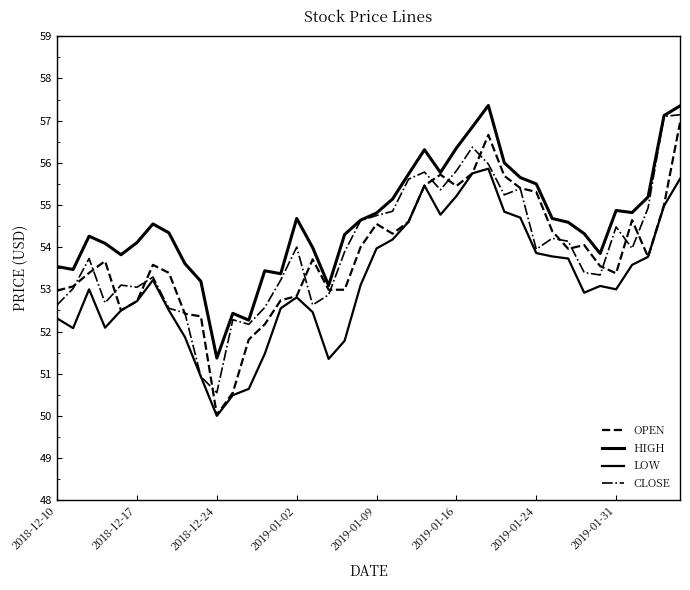

Reading left to right, transcribe all the data shown in this chart.

OPEN: 53.0	53.1	53.4	53.7	52.5	52.7	53.6	53.4	52.4	52.4	50.0	50.5	51.8	52.2	52.7	52.8	53.7	53.0	53.0	54.0	54.5	54.3	54.6	55.5	55.7	55.5	55.8	56.7	55.7	55.4	55.3	54.4	54.0	54.0	53.5	53.4	54.6	53.8	55.0	57.0
HIGH: 53.5	53.5	54.3	54.1	53.8	54.1	54.5	54.3	53.6	53.2	51.4	52.4	52.3	53.4	53.4	54.7	54.0	53.1	54.3	54.6	54.8	55.1	55.7	56.3	55.8	56.4	56.9	57.4	56.0	55.6	55.5	54.7	54.6	54.3	53.9	54.9	54.8	55.2	57.1	57.4
LOW: 52.3	52.1	53.0	52.1	52.5	52.7	53.2	52.5	51.9	50.9	50.0	50.5	50.6	51.5	52.5	52.8	52.5	51.4	51.8	53.1	54.0	54.2	54.6	55.5	54.8	55.2	55.8	55.9	54.8	54.7	53.9	53.8	53.7	52.9	53.1	53.0	53.6	53.8	55.0	55.6
CLOSE: 52.6	53.0	53.7	52.7	53.1	53.0	53.3	52.5	52.4	50.9	50.5	52.3	52.2	52.6	53.2	54.0	52.6	52.9	53.9	54.6	54.8	54.9	55.6	55.8	55.4	55.8	56.4	56.0	55.2	55.4	54.0	54.2	54.1	53.4	53.3	54.5	54.0	54.9	57.1	57.1